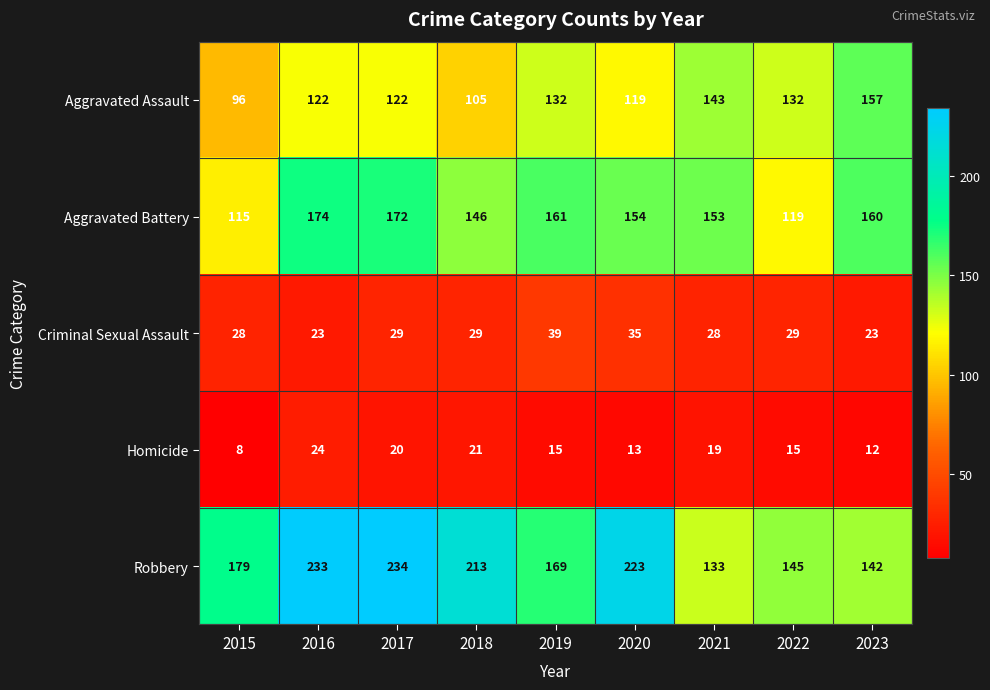

How many data points in Aggravated Assault are less than 122?

3